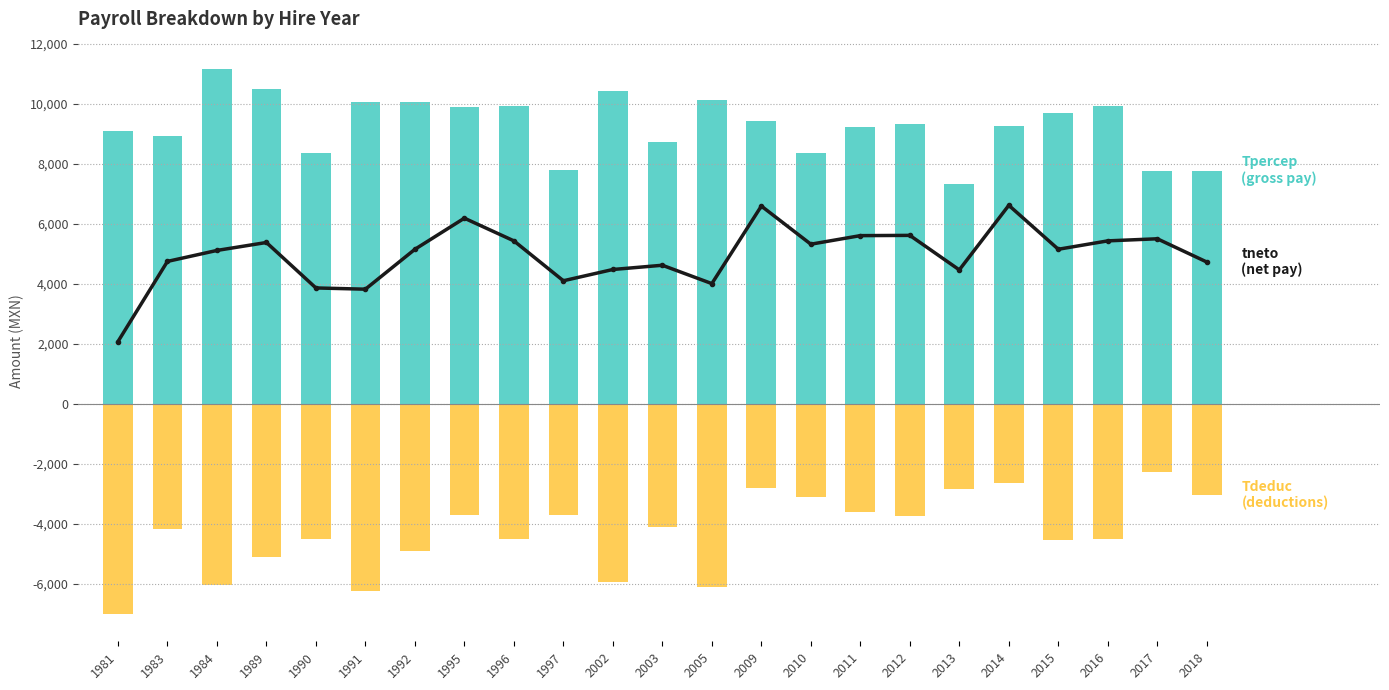

Reading left to right, extract all data points from this chart.

tneto (net pay): 1981=2074.5	1983=4750.4	1984=5116.3	1989=5381.5	1990=3865.0	1991=3823.6	1992=5154.2	1995=6192.6	1996=5435.7	1997=4104.6	2002=4480.7	2003=4622.1	2005=4010.0	2009=6596.7	2010=5324.5	2011=5610.3	2012=5618.8	2013=4467.8	2014=6621.5	2015=5155.6	2016=5435.7	2017=5505.1	2018=4730.2
Tpercep (gross pay): 1981=9088.0	1983=8931.8	1984=11171.8	1989=10501.5	1990=8382.4	1991=10076.2	1992=10076.2	1995=9900.4	1996=9930.3	1997=7812.6	2002=10440.9	2003=8745.6	2005=10120.5	2009=9419.8	2010=8352.5	2011=9221.0	2012=9346.9	2013=7324.2	2014=9273.9	2015=9711.5	2016=9930.3	2017=7772.7	2018=7772.7
Tdeduc (deductions): 1981=-7013.5	1983=-4181.4	1984=-6055.5	1989=-5120.0	1990=-4517.4	1991=-6252.6	1992=-4922.0	1995=-3707.7	1996=-4494.6	1997=-3708.0	2002=-5960.2	2003=-4123.5	2005=-6110.5	2009=-2823.1	2010=-3121.9	2011=-3610.7	2012=-3728.1	2013=-2856.4	2014=-2652.4	2015=-4555.9	2016=-4494.6	2017=-2267.6	2018=-3042.5